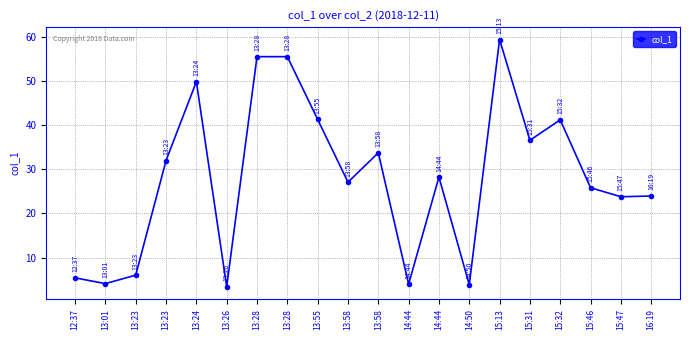

How many values are below 28?

10